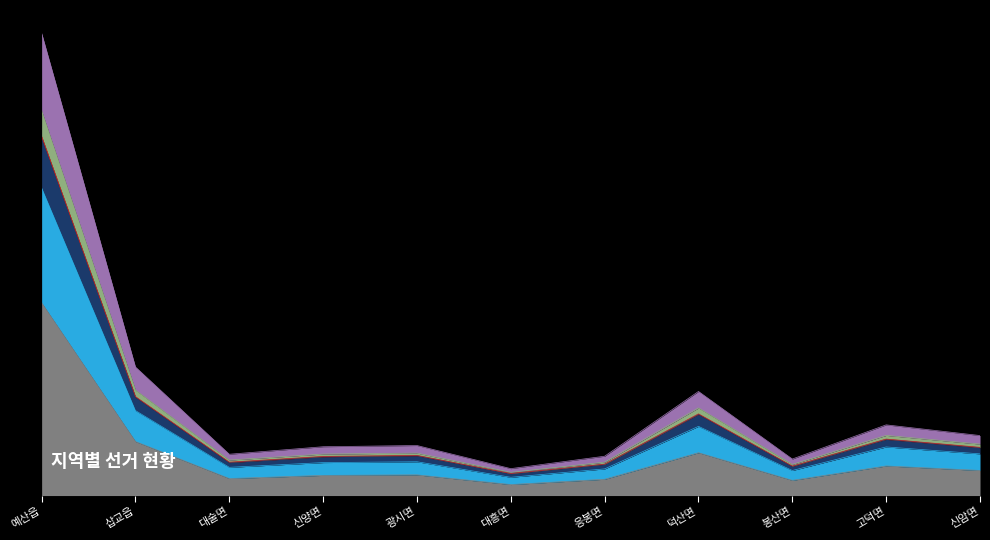

True or false: 투표수 and 선거인수 cross at least once.

False